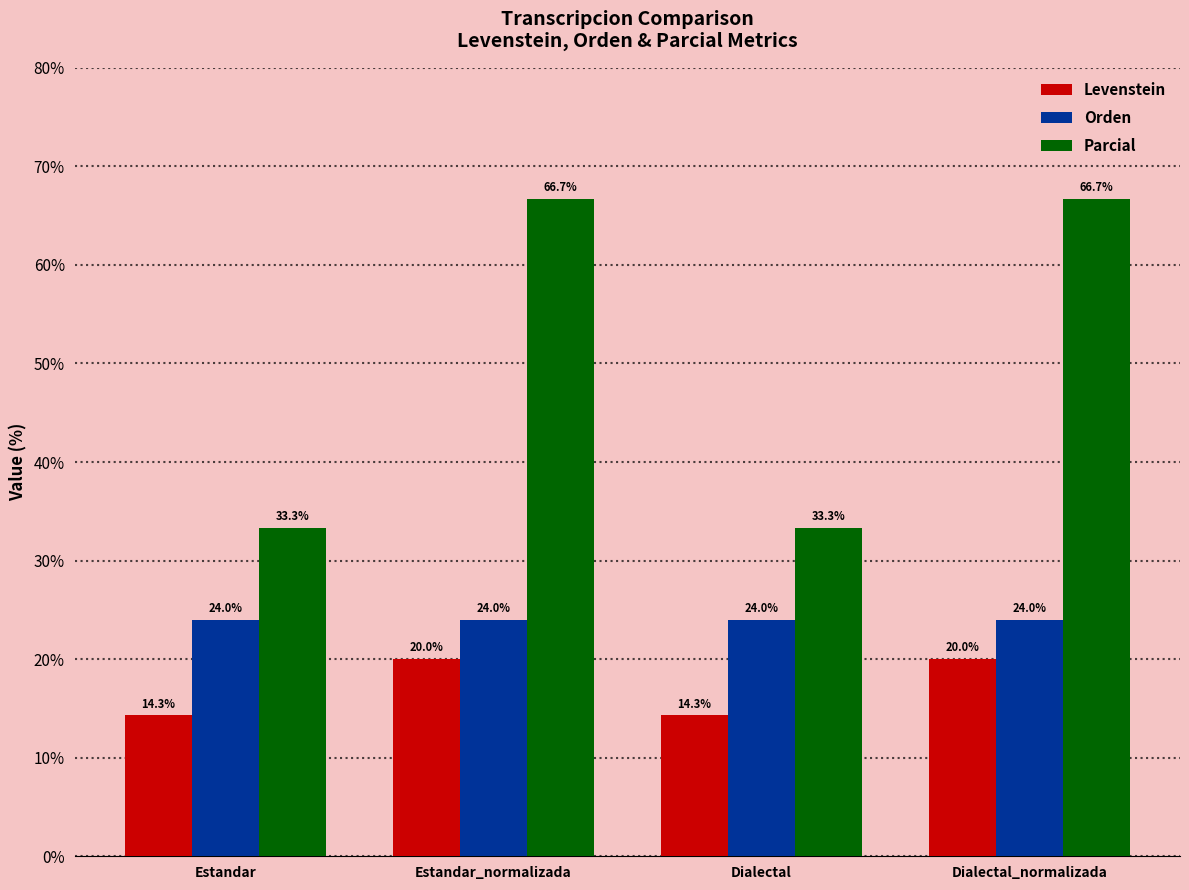

What is the highest value of the Orden series?

24.0